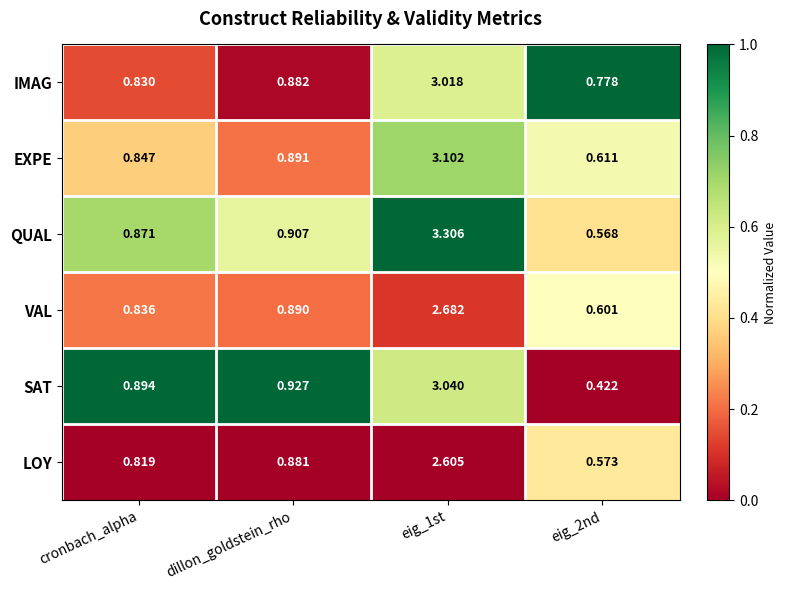

At which label is QUAL closest to 1?

dillon_goldstein_rho